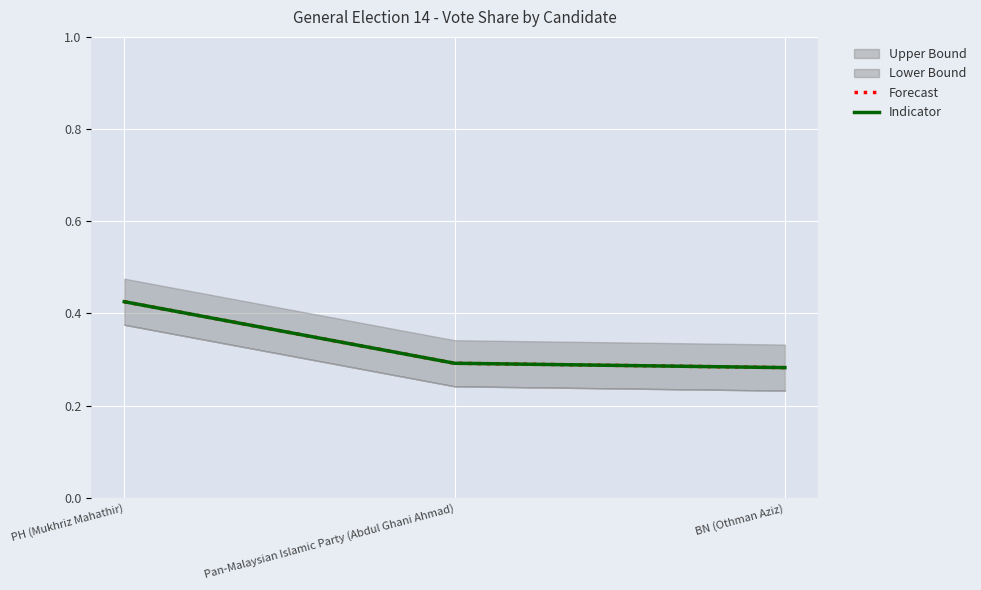

At Pan-Malaysian Islamic Party (Abdul Ghani Ahmad), list the series in order from largest to smallest.

Forecast, Indicator